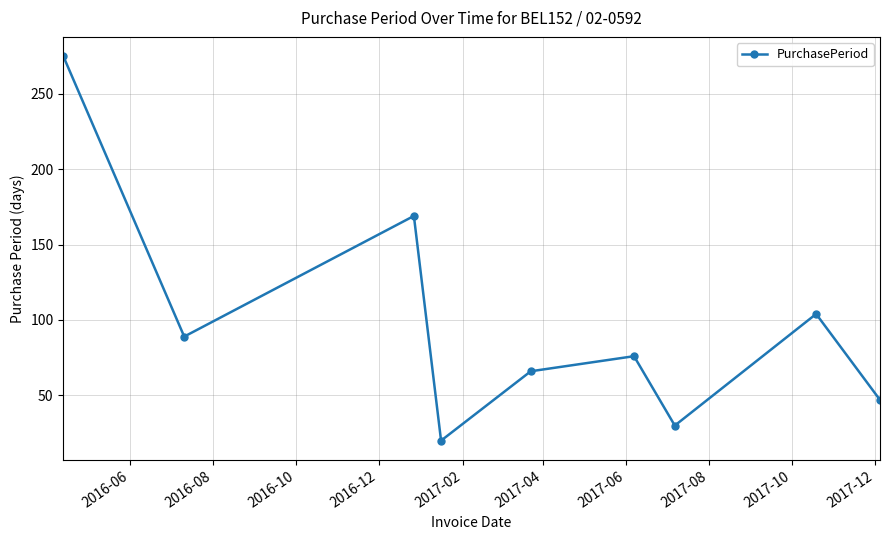

What is the sum of all values?

876